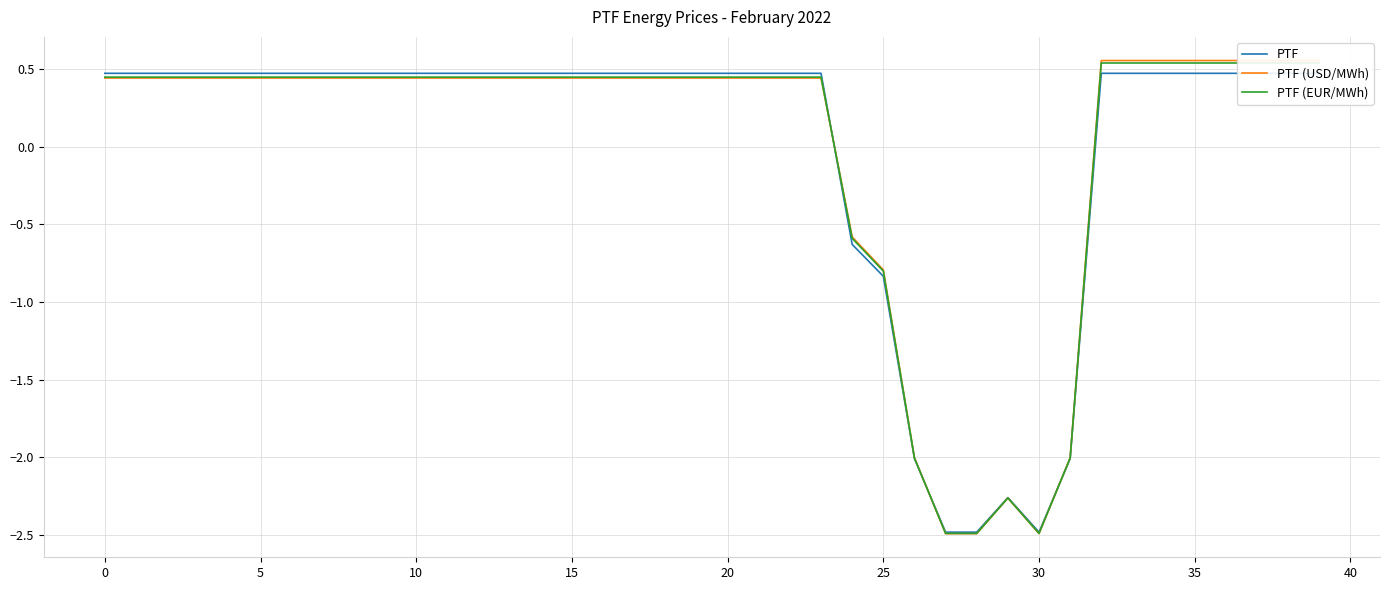

How many intersections are there between PTF and PTF (USD/MWh)?

3